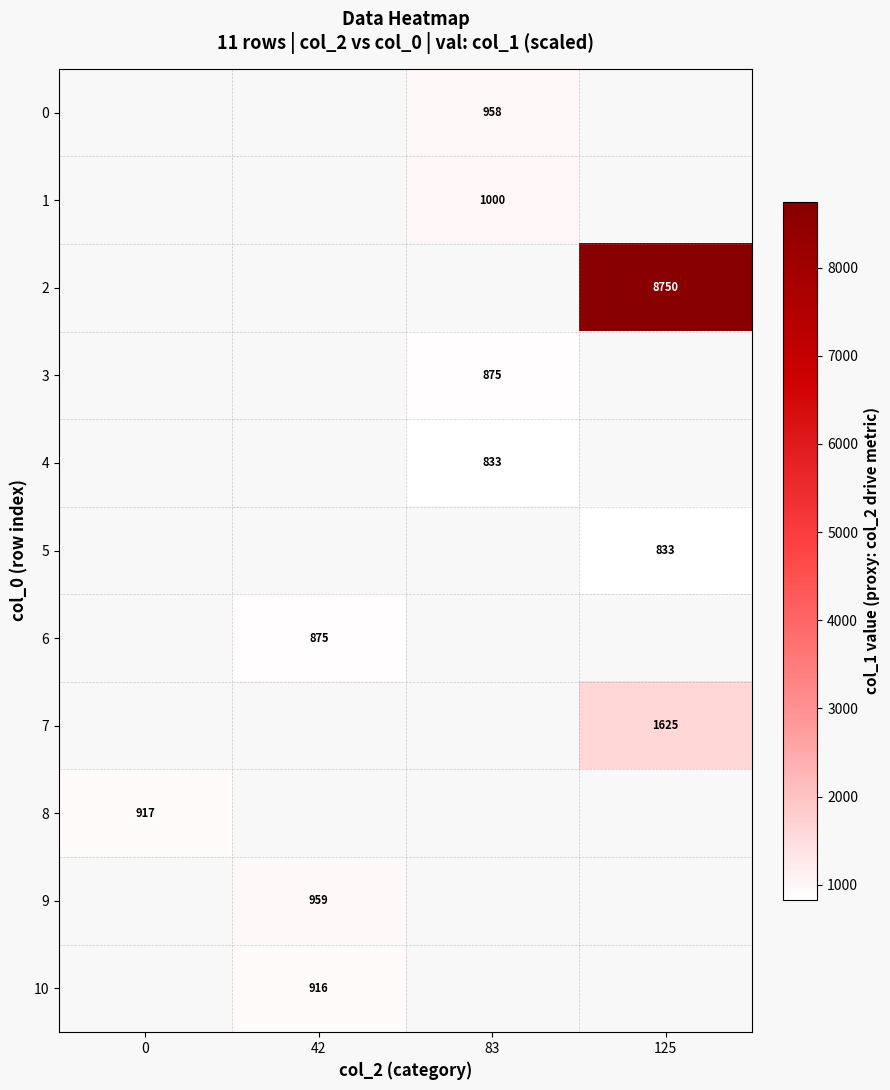

How many categories are shown in the chart?

4